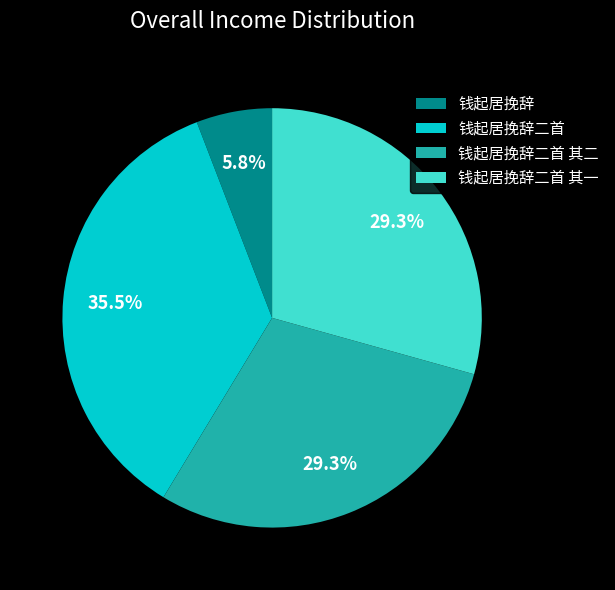

What percentage is NOT represented by 钱起居挽辞二首?

64.5%